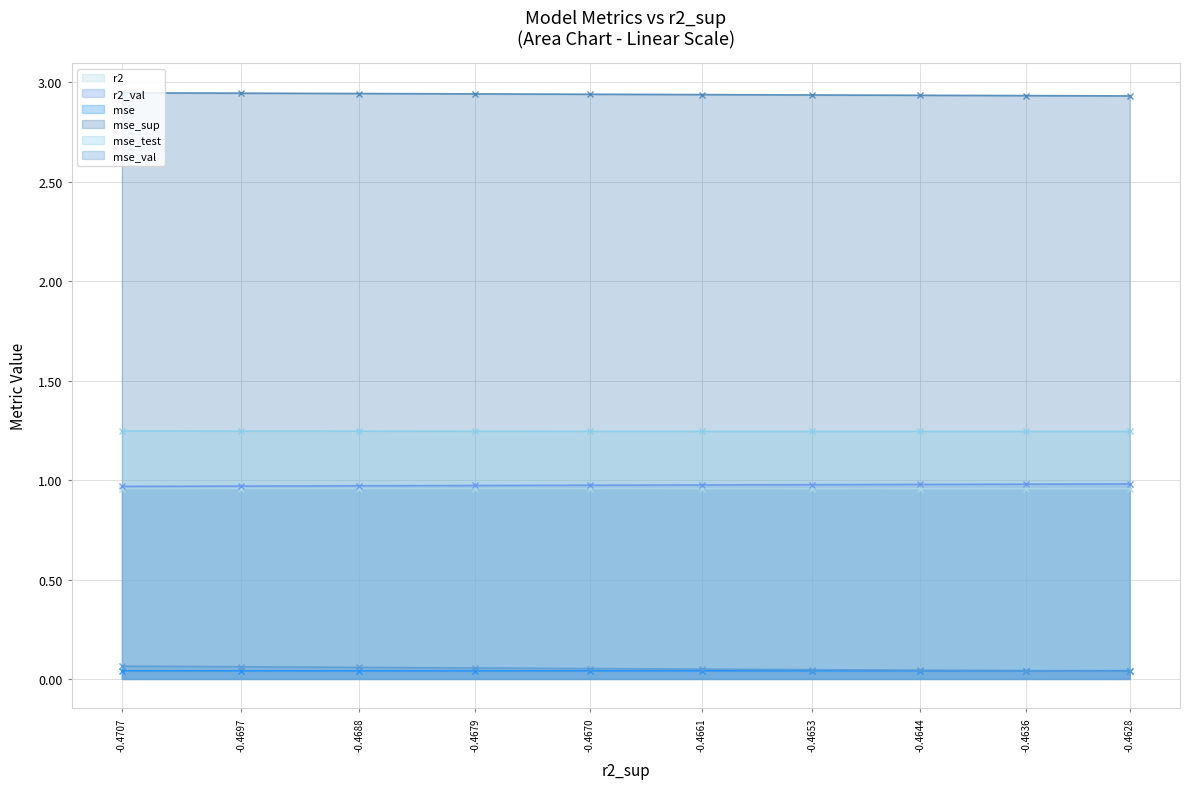

Which series has the largest total across all categories?

mse_sup